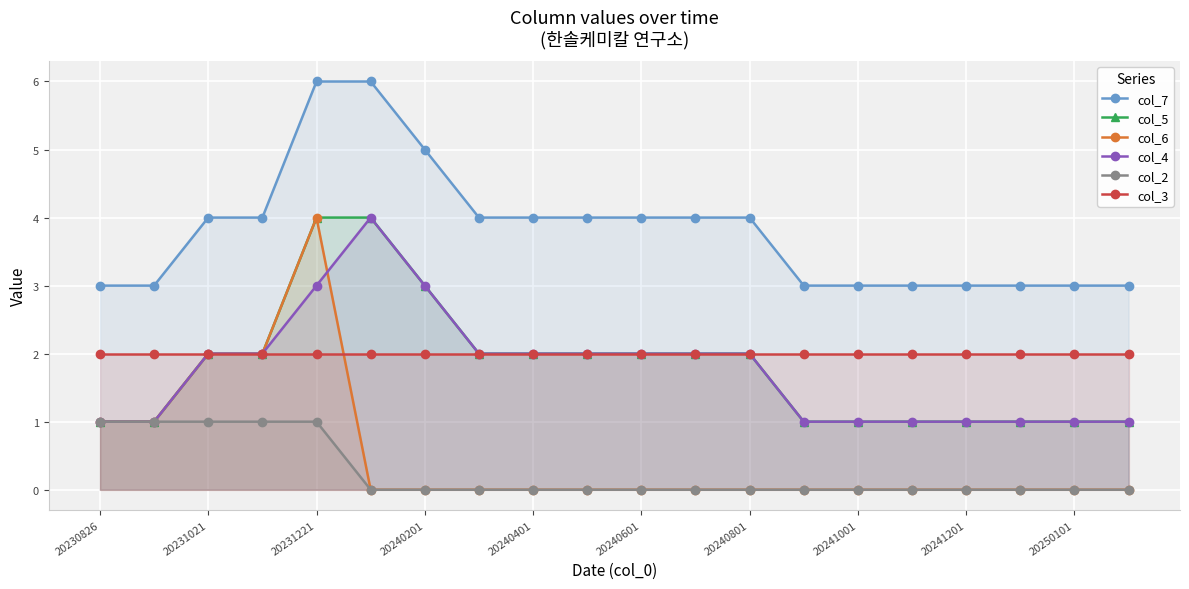

True or false: col_7 and col_2 cross at least once.

False